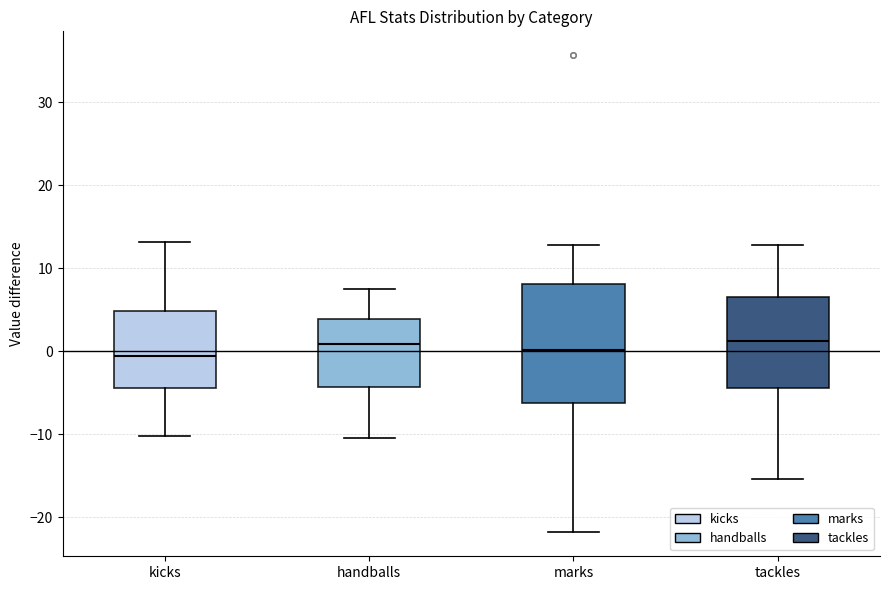

Reading left to right, transcribe this box plot: for each box, give where its median line is, the range the box spans, and where its two whiskers end, as read against the y-axis. The values are not printed on the chart, so give them approximately, as read against the axis.

kicks: median -1, box -4 to 5, whiskers -10 to 13
handballs: median 1, box -4 to 4, whiskers -10 to 8
marks: median 0, box -6 to 8, whiskers -22 to 13
tackles: median 1, box -4 to 7, whiskers -15 to 13